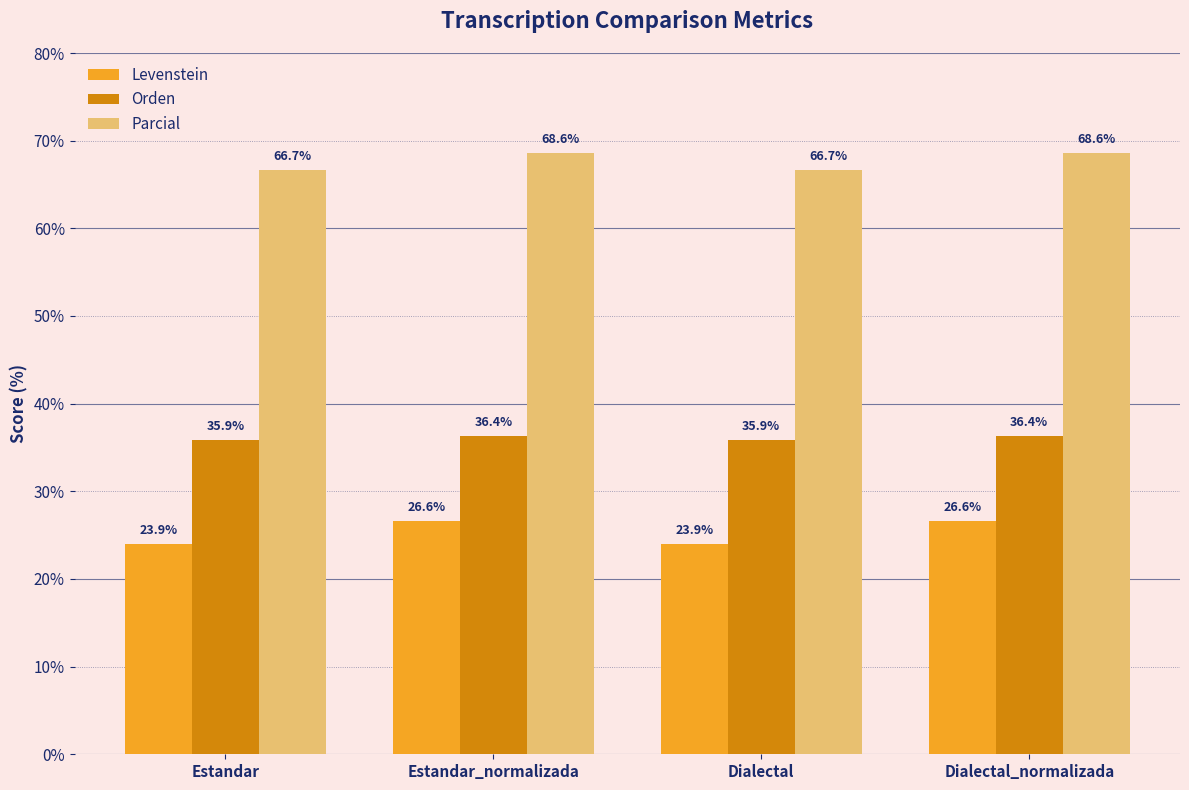

What is the label of the 2nd bar from the right?

Dialectal